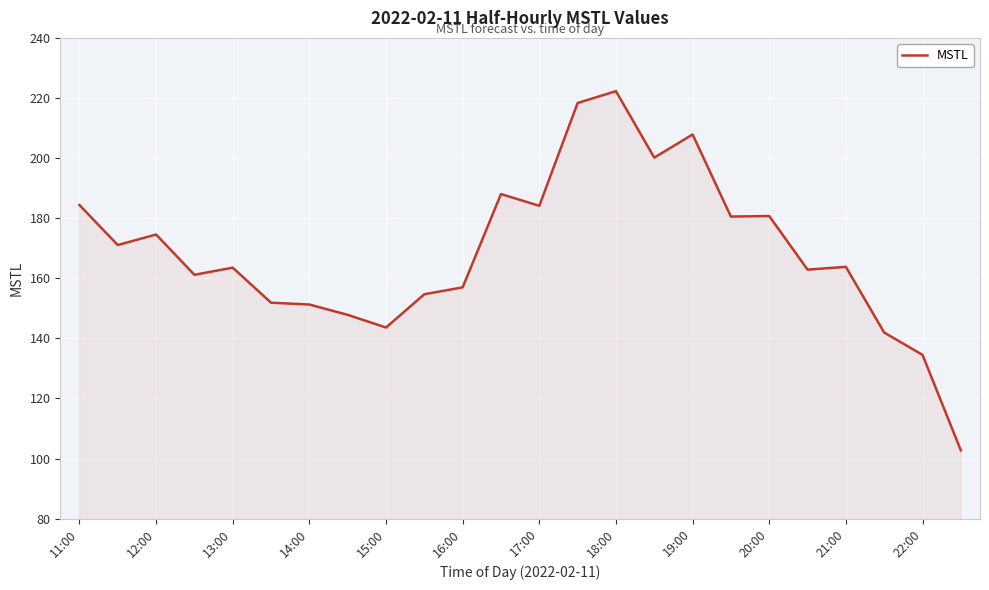

What is the smallest value displayed?

102.7